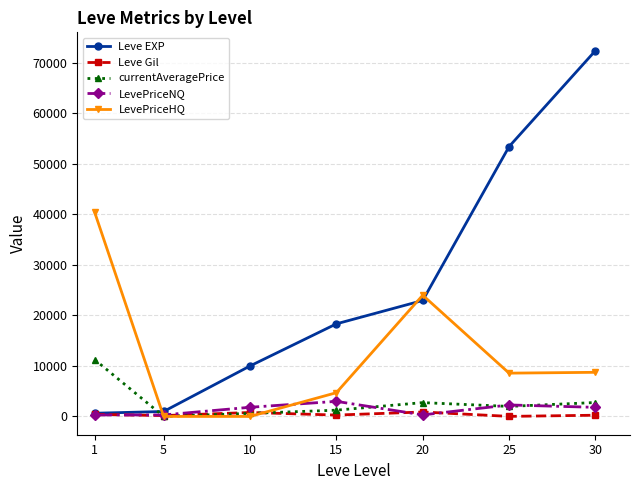

The value of currentAveragePrice at 10 is 604. True or false?

True